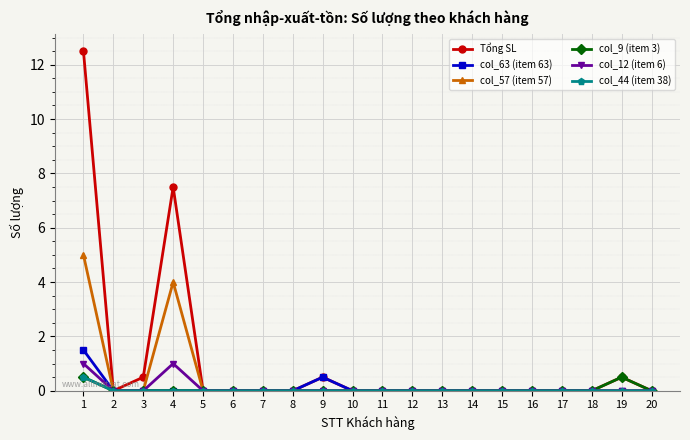

True or false: Tổng SL has more than 0 points higher than both neighbors.

True